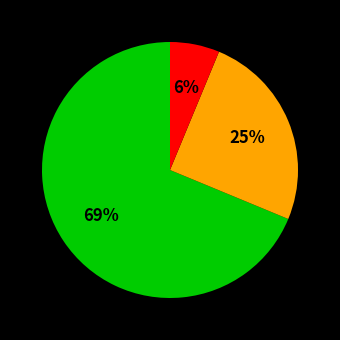

Does any single category account for the majority?

Yes